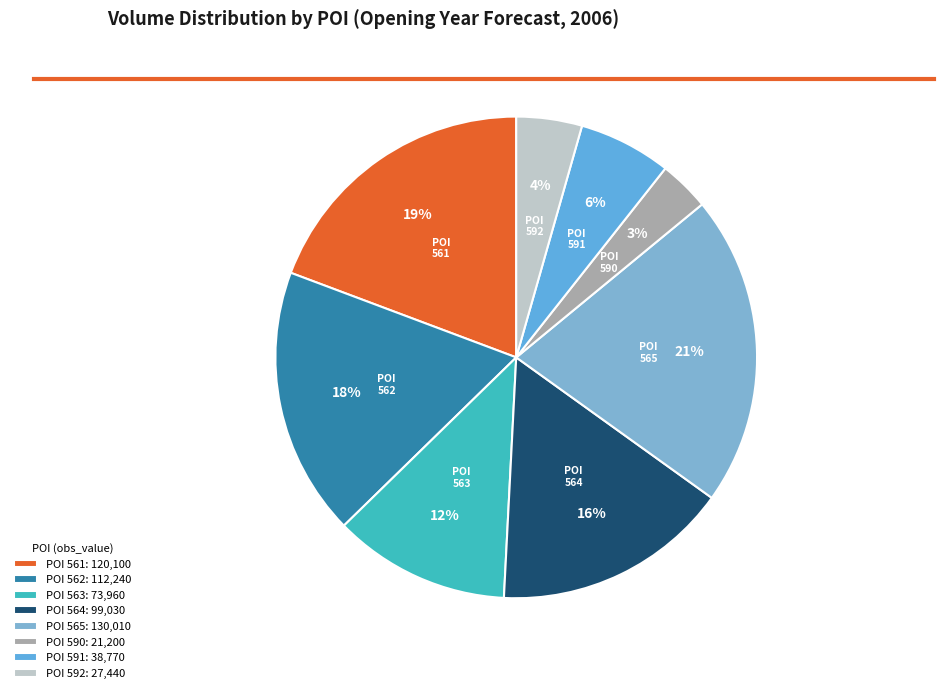

Is there a majority slice in this chart?

No